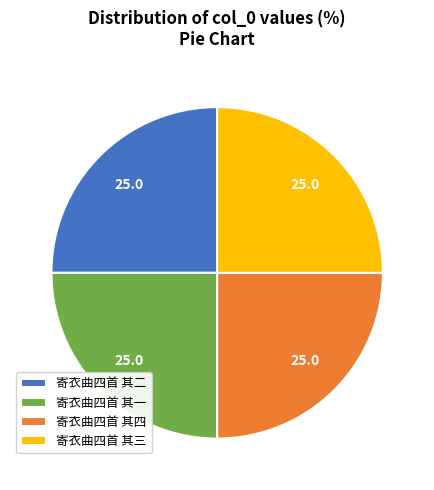

Approximately how many times larger is the value at 寄衣曲四首 其三 compared to 寄衣曲四首 其一?

1.0